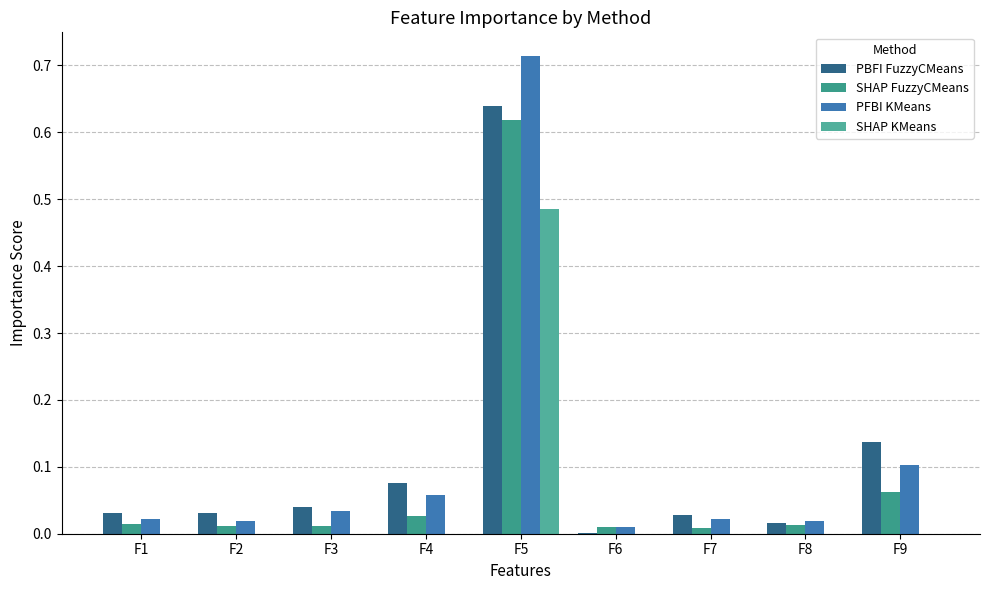

How many groups of bars are there?

9